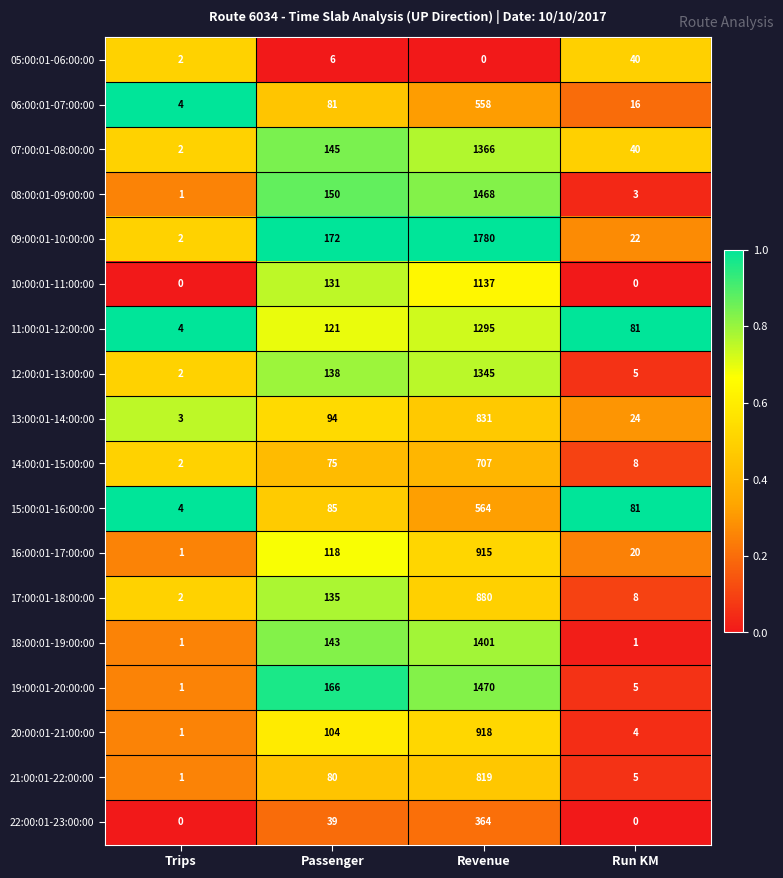

Rank the series by their maximum value, from lowest to highest.

05:00:01-06:00:00, 22:00:01-23:00:00, 06:00:01-07:00:00, 15:00:01-16:00:00, 14:00:01-15:00:00, 21:00:01-22:00:00, 13:00:01-14:00:00, 17:00:01-18:00:00, 16:00:01-17:00:00, 20:00:01-21:00:00, 10:00:01-11:00:00, 11:00:01-12:00:00, 12:00:01-13:00:00, 07:00:01-08:00:00, 18:00:01-19:00:00, 08:00:01-09:00:00, 19:00:01-20:00:00, 09:00:01-10:00:00